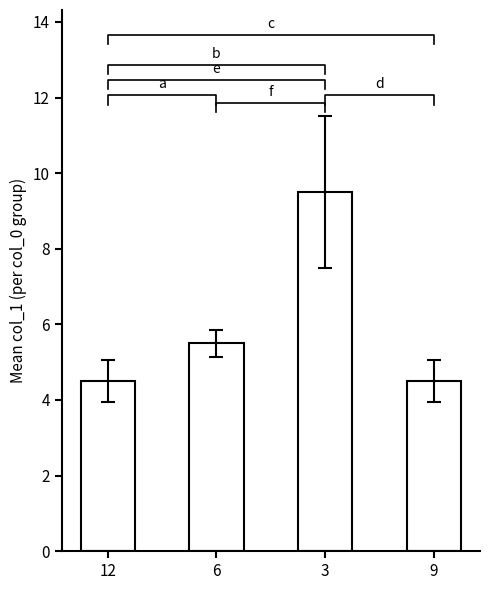

What value does the data have at 9?

4.5